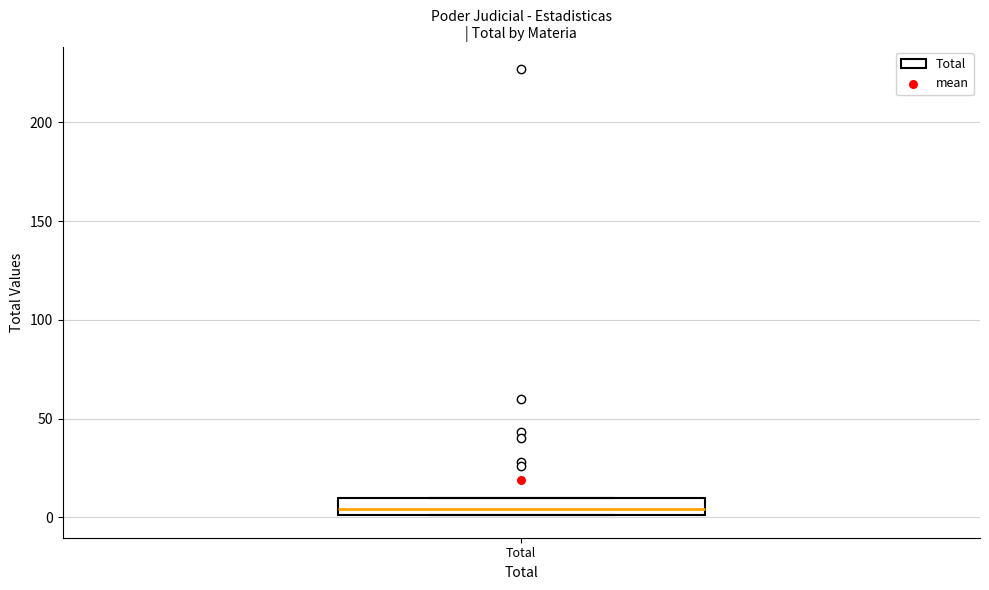

Read this box plot against the y-axis: the position of the median line, the range covered by the box, and the ends of both whiskers. The values are not printed on the chart, so give them approximately, as read against the axis.

median 5, box 0 to 10, whiskers 0 to 10